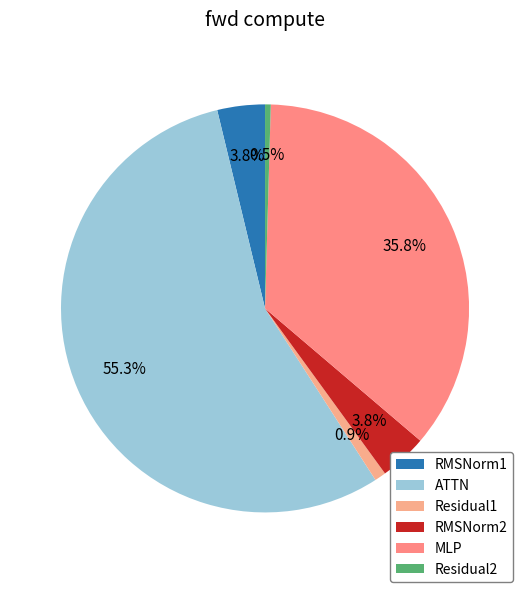

True or false: RMSNorm2 accounts for 1% of the total.

False